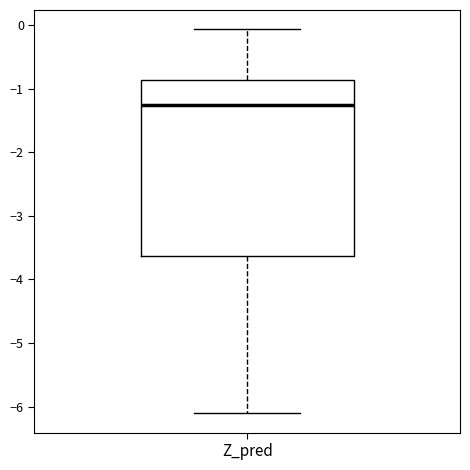

Where does the lower whisker of the box for Z_pred end on the y-axis? The values are not printed on the chart, so give them approximately, as read against the axis.

-6.1